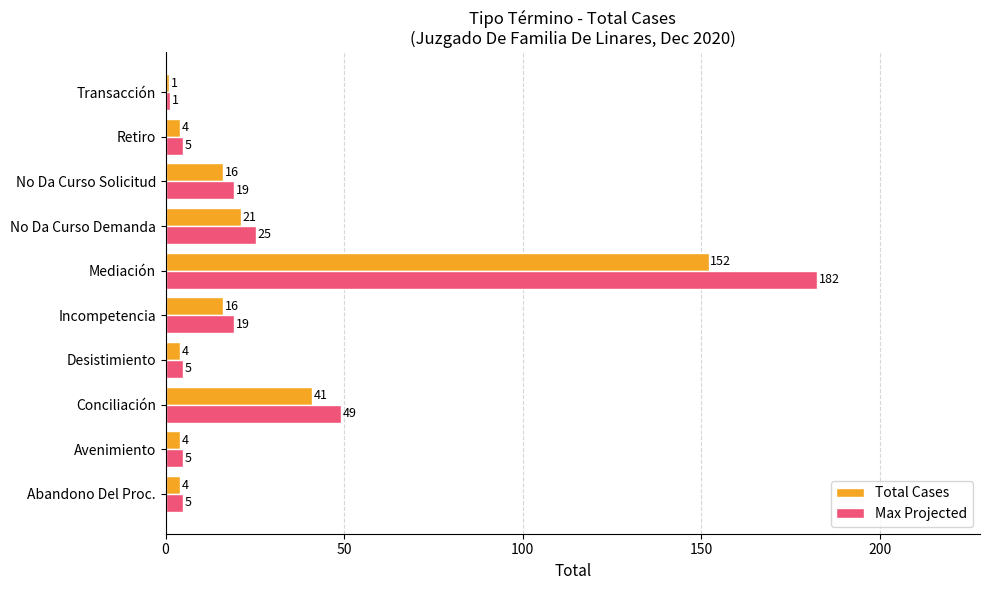

The Max Projected series shows 19.2 at Incompetencia. True or false?

True